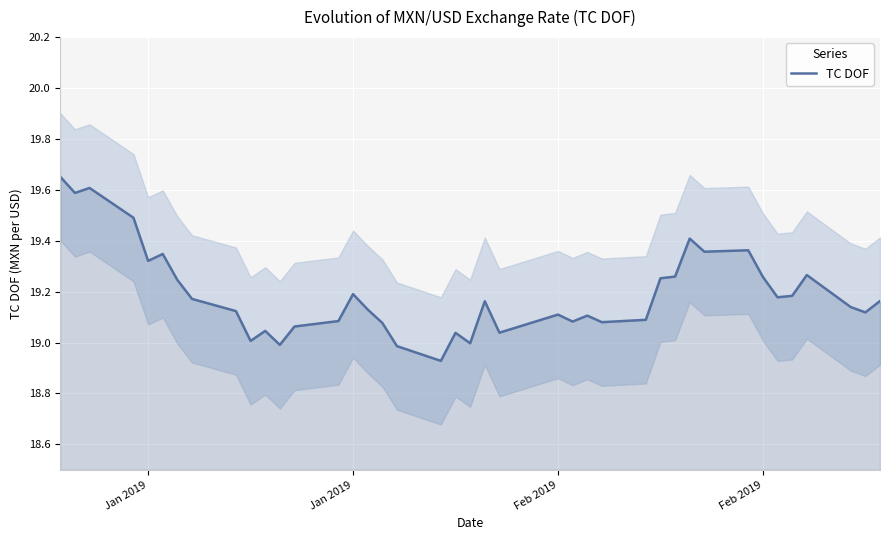

How many points are higher than both their immediate neighbors (excluding endpoints)?

11